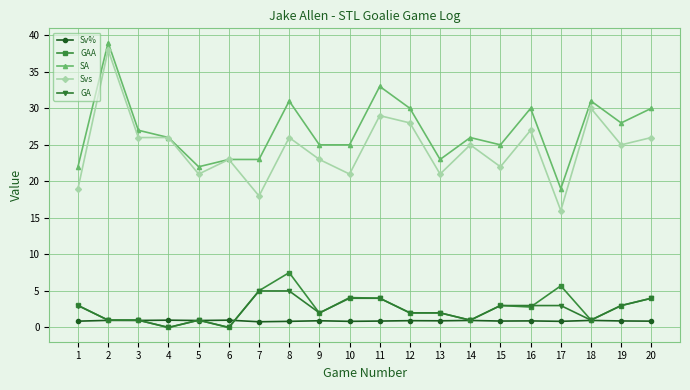

True or false: GA has a value of 5.3 at 16.

False